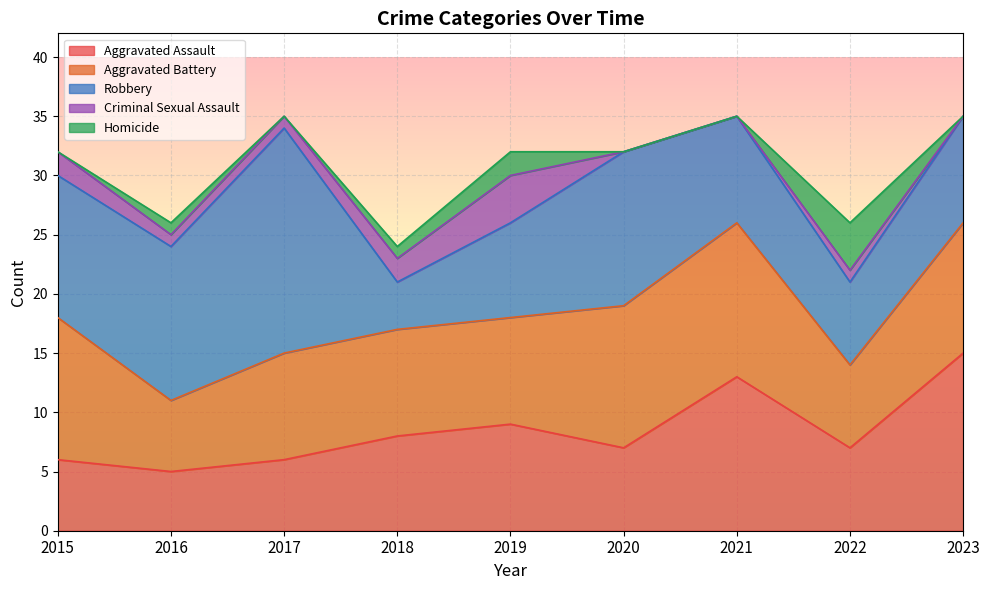

True or false: Aggravated Battery and Aggravated Assault intersect in this chart.

False